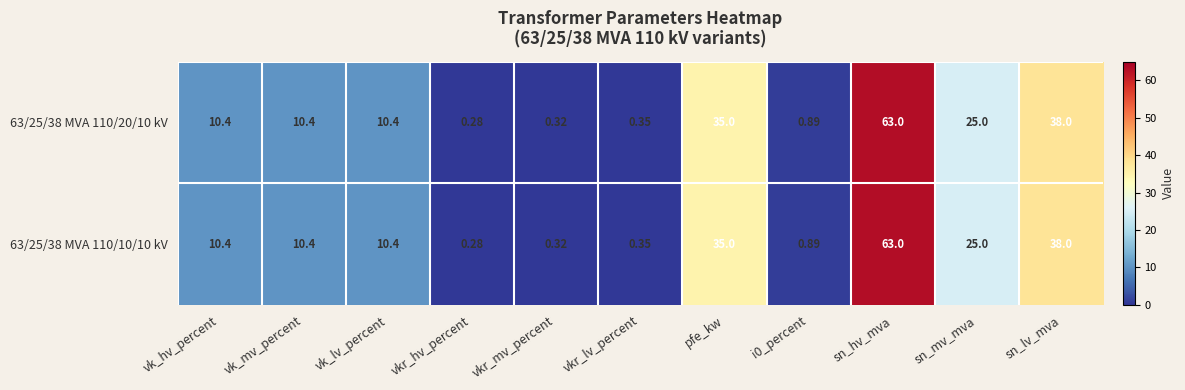

Where does the 63/25/38 MVA 110/20/10 kV series first go above 10?

vk_hv_percent